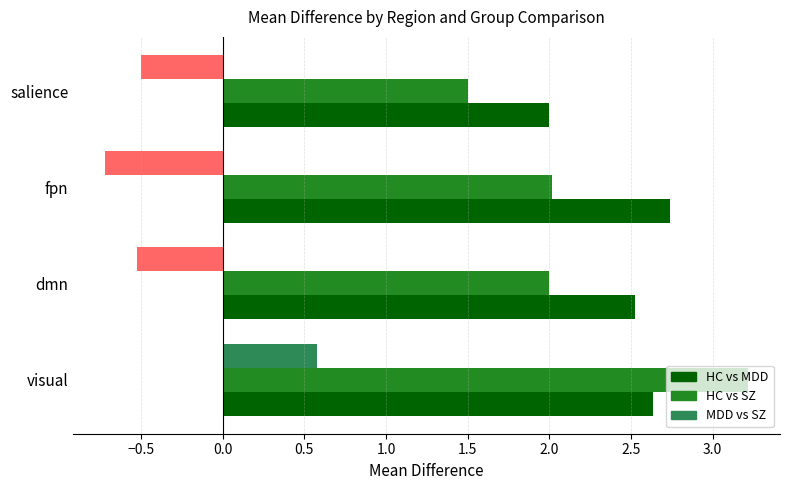

Which series changed the most between dmn and salience?

HC vs MDD